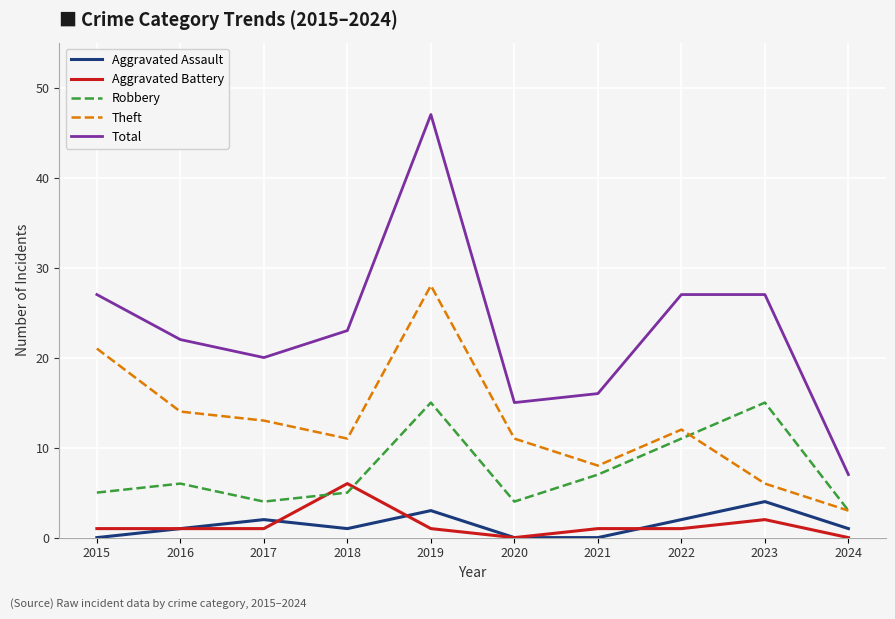

Which series has the largest range (max minus min)?

Total